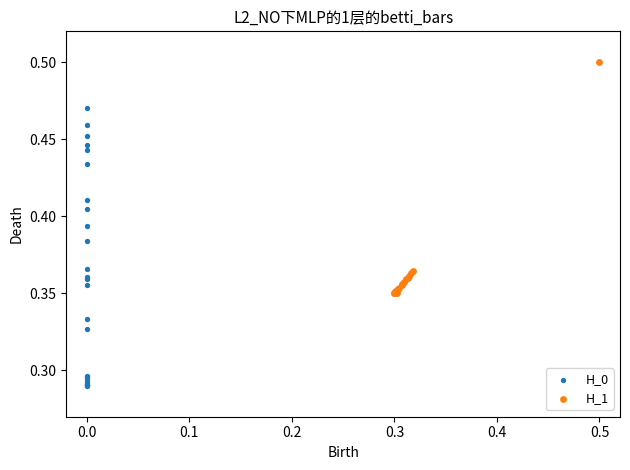

Which series reaches the minimum Y coordinate?

H_0